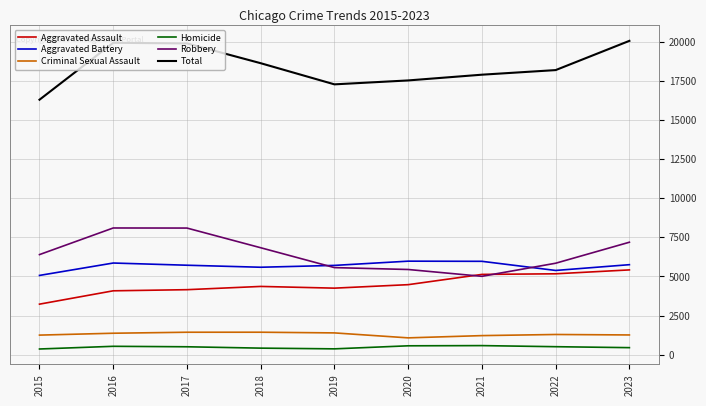

True or false: Robbery and Criminal Sexual Assault intersect in this chart.

False